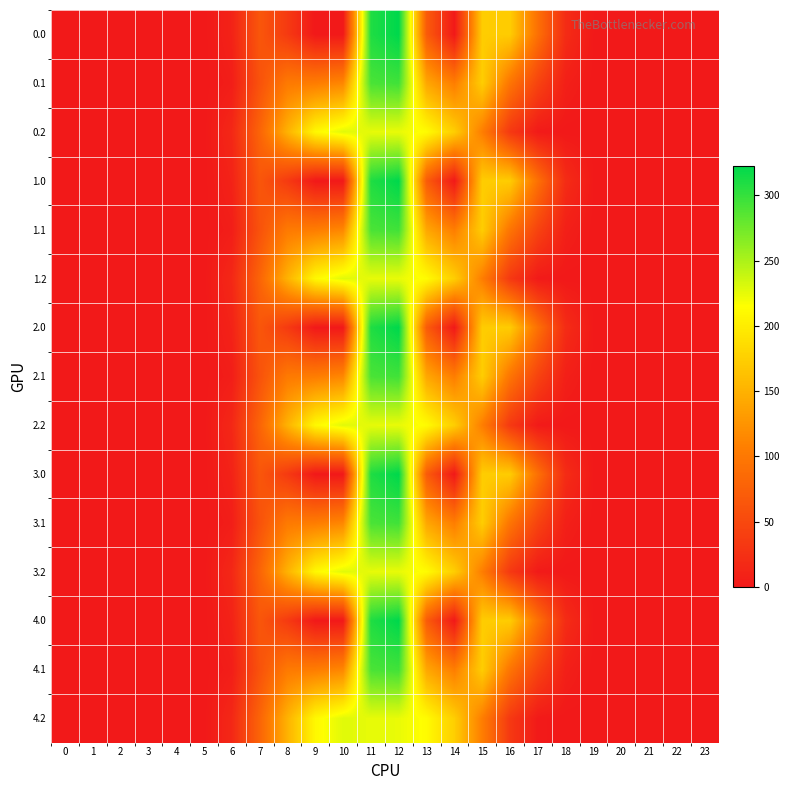

List the series in order of their peak value, highest first.

0.0, 1.0, 2.0, 3.0, 4.0, 0.1, 1.1, 2.1, 3.1, 4.1, 0.2, 1.2, 2.2, 3.2, 4.2